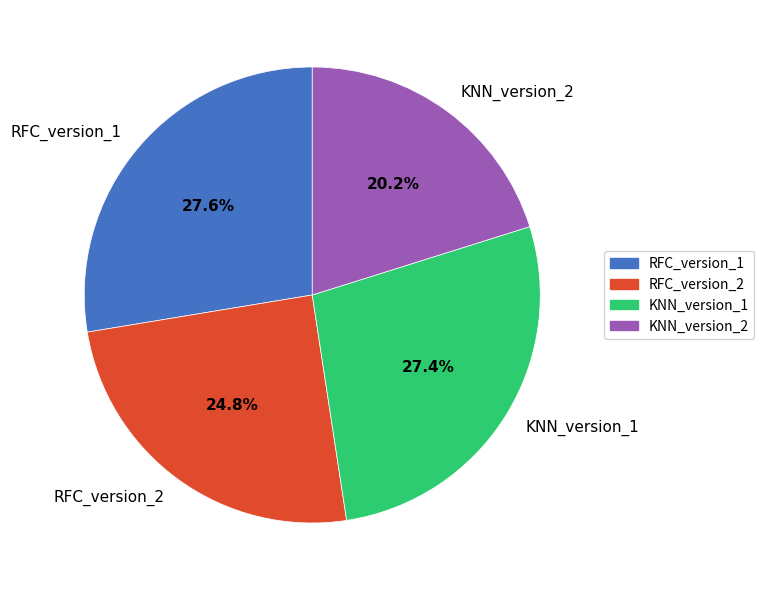

What is the smallest slice in the pie chart?

KNN_version_2